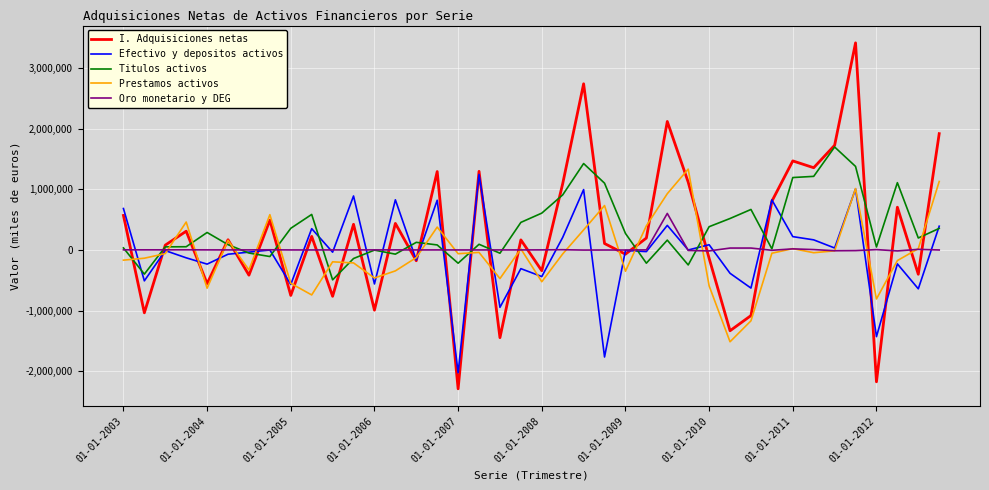

What are all the series names shown in the legend?

I. Adquisiciones netas, Efectivo y depositos activos, Titulos activos, Prestamos activos, Oro monetario y DEG